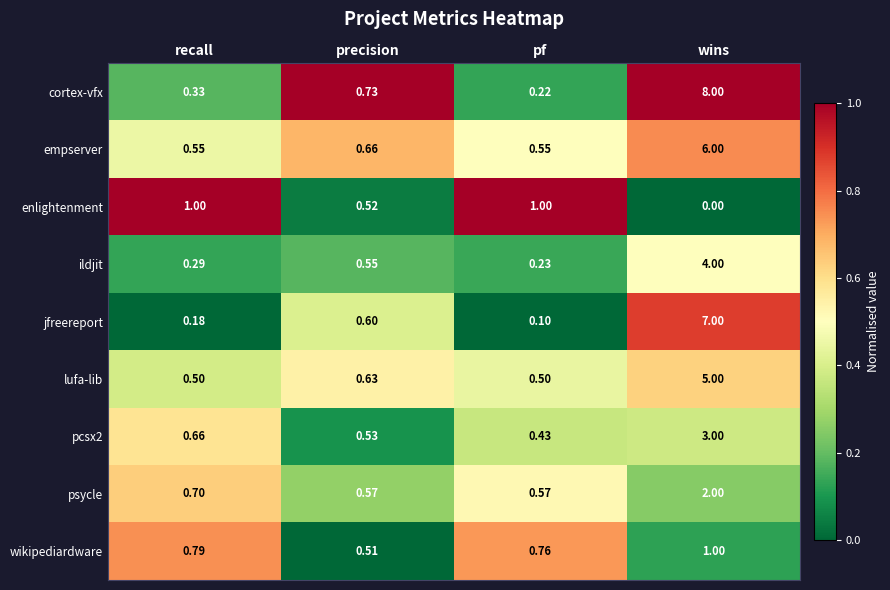

Rank the categories by cortex-vfx value from highest to lowest.

wins, precision, recall, pf